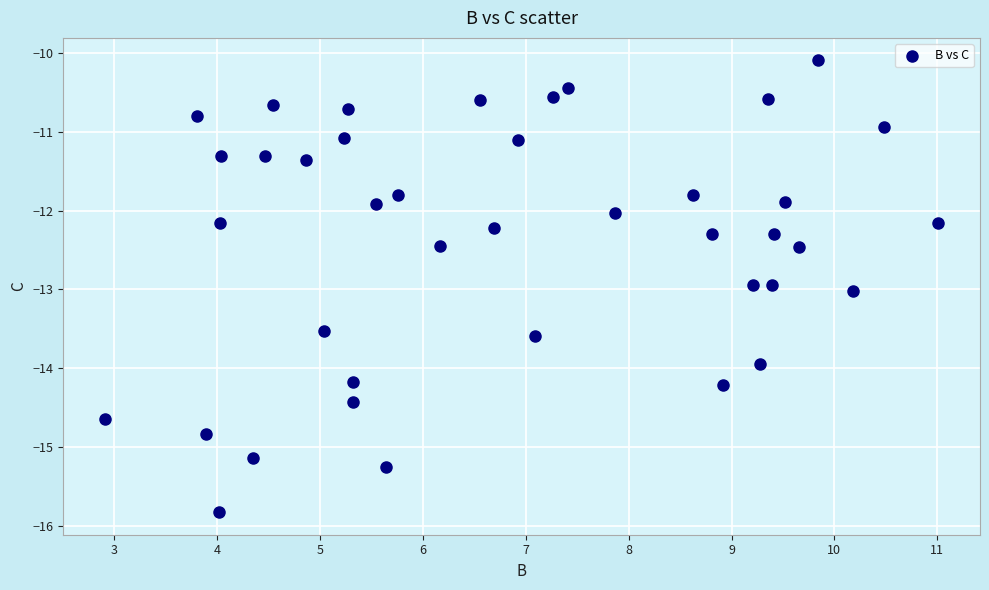

What is the range of X values (max minus min)?

8.1